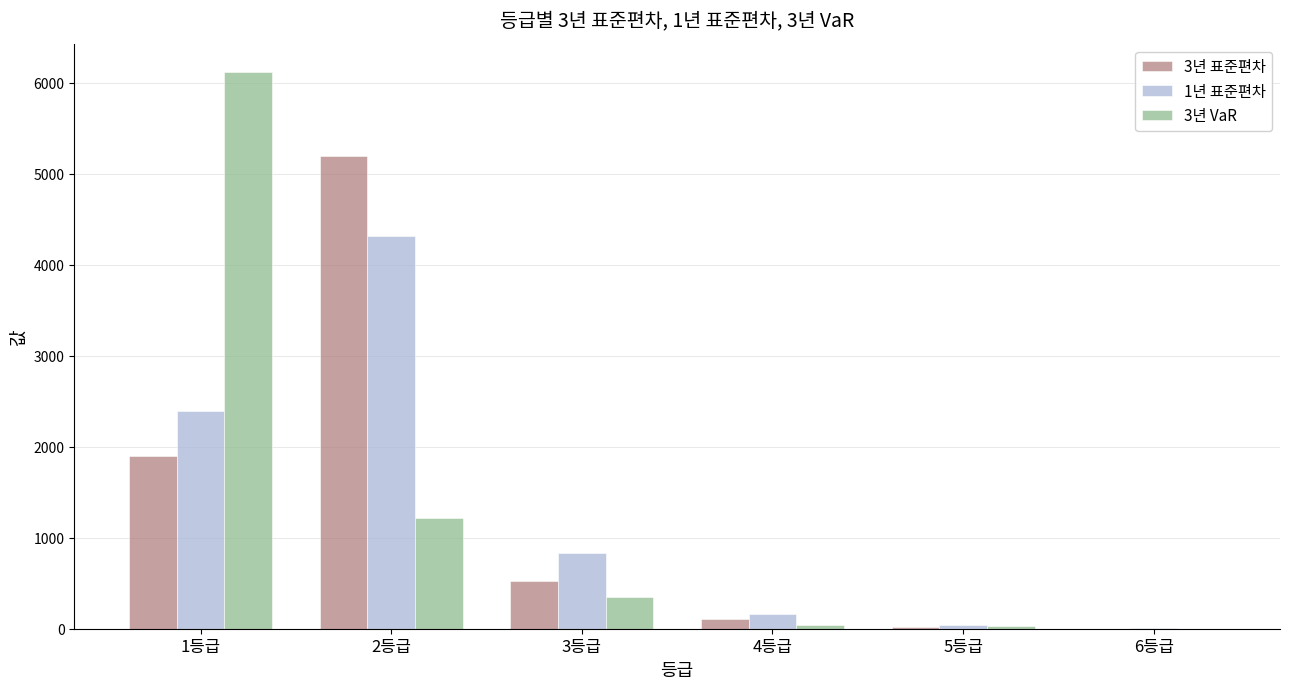

Is the value of 1년 표준편차 at 4등급 greater than the value of 3년 표준편차 at 6등급?

Yes